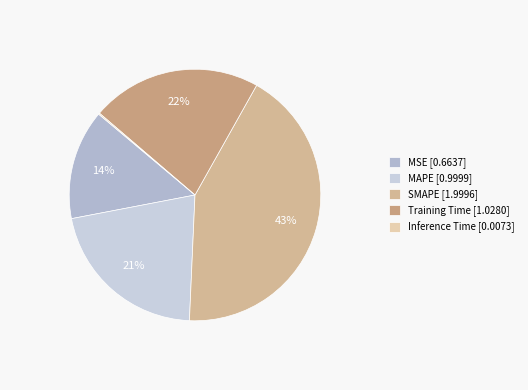

How many segments does this pie chart have?

5